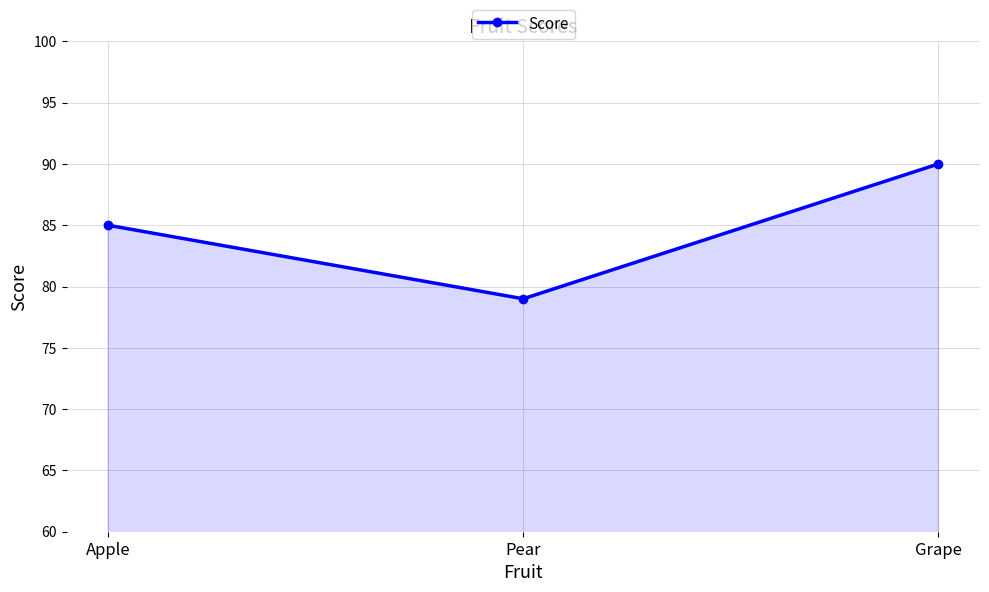

What is the label of the 1st point from the left?

Apple